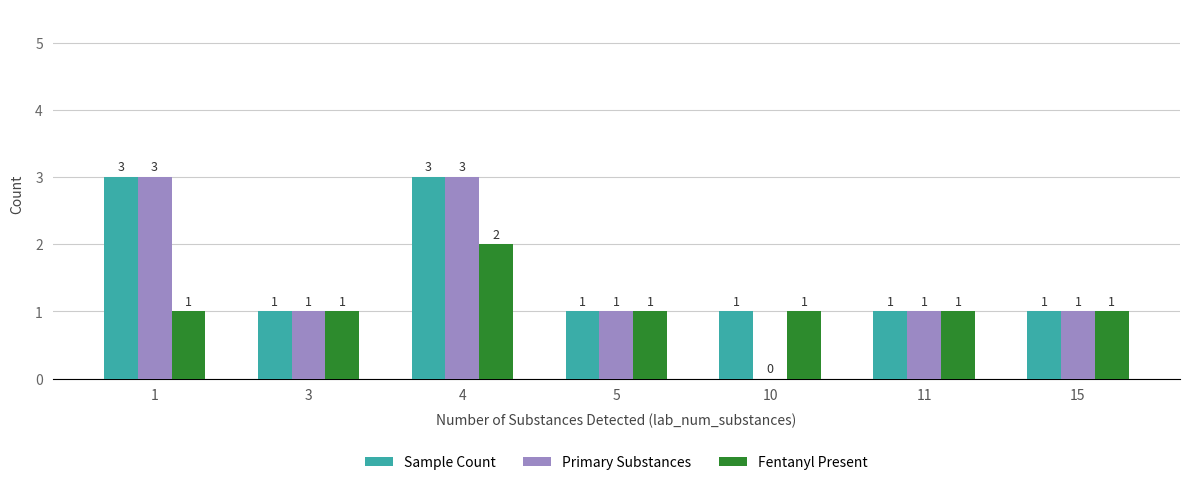

Reading left to right, transcribe all the data shown in this chart.

Sample Count: 3	1	3	1	1	1	1
Primary Substances: 3	1	3	1	0	1	1
Fentanyl Present: 1	1	2	1	1	1	1